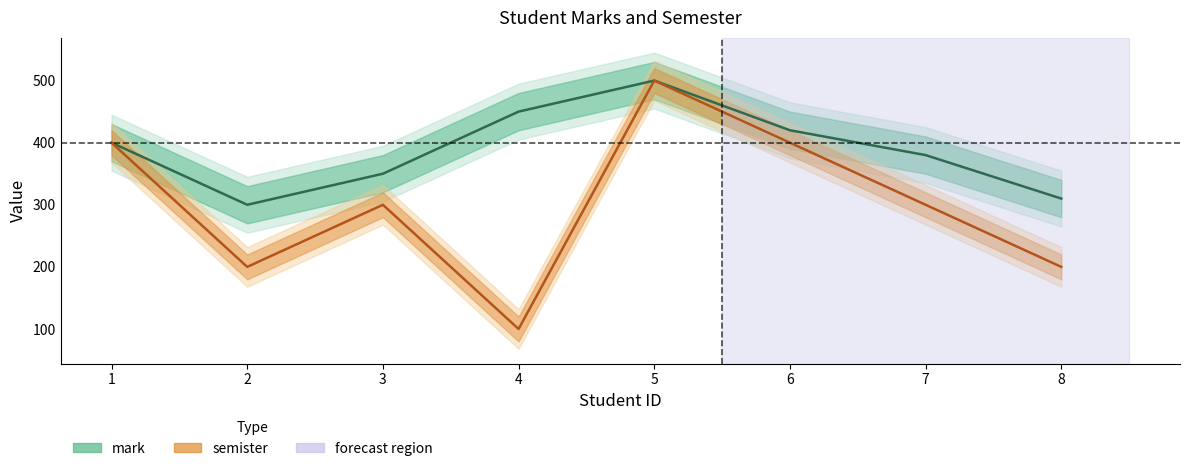

Which series changed the most between 2 and 3?

semister